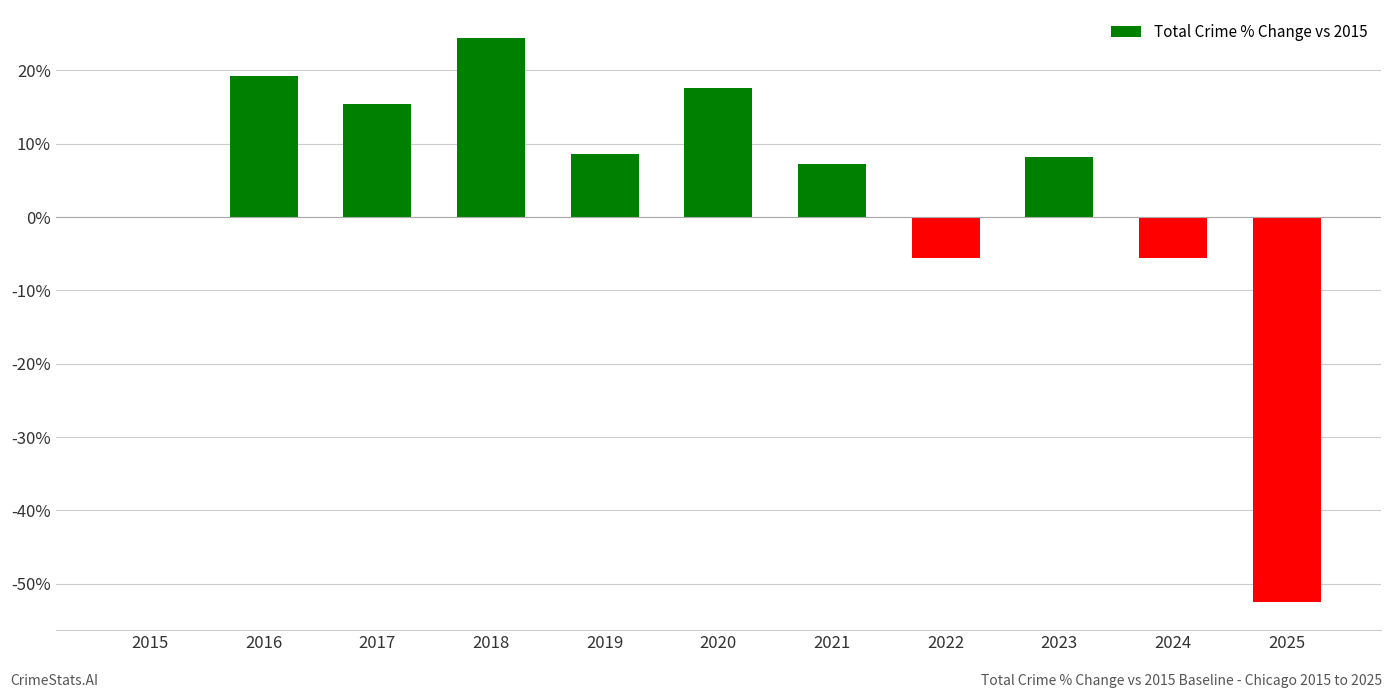

Which has a higher value, 2020 or 2025?

2020